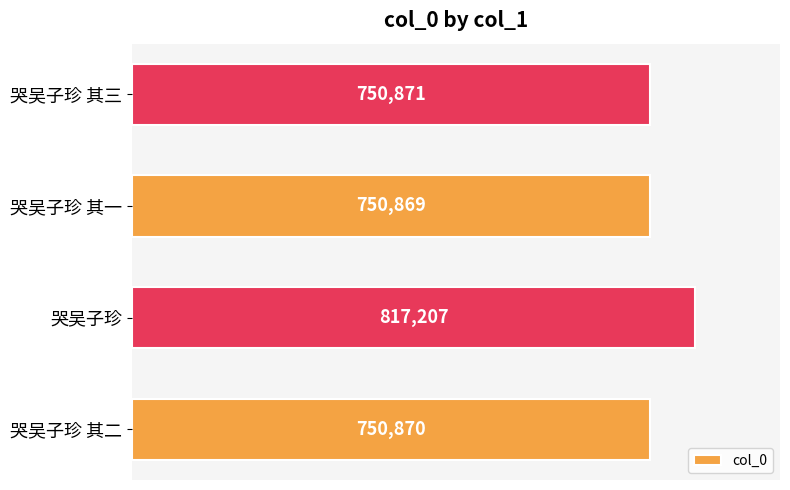

At which label is the value closest to 784038?

哭吴子珍 其三